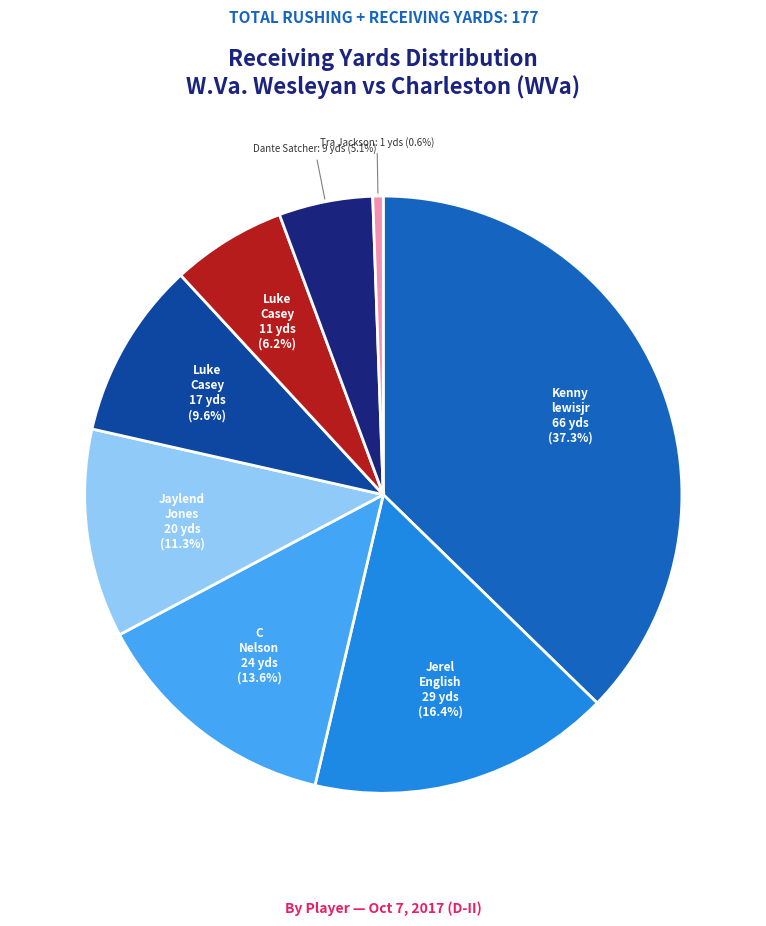

Does any single category account for the majority?

No